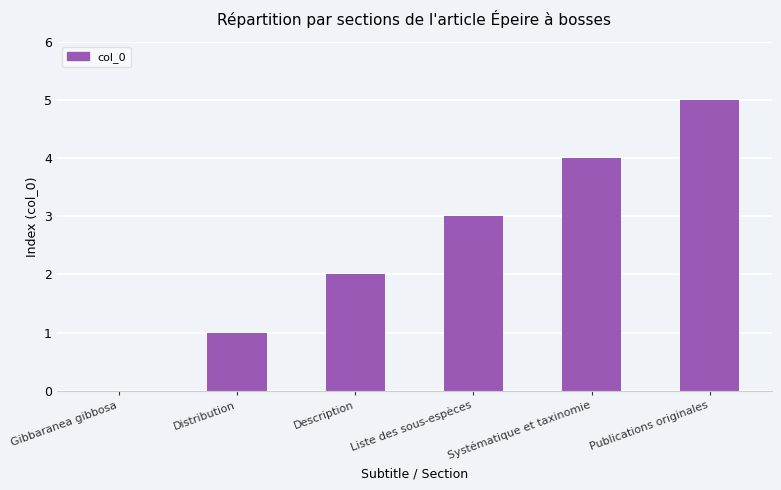

The chart shows a value of 1 at Description. True or false?

False